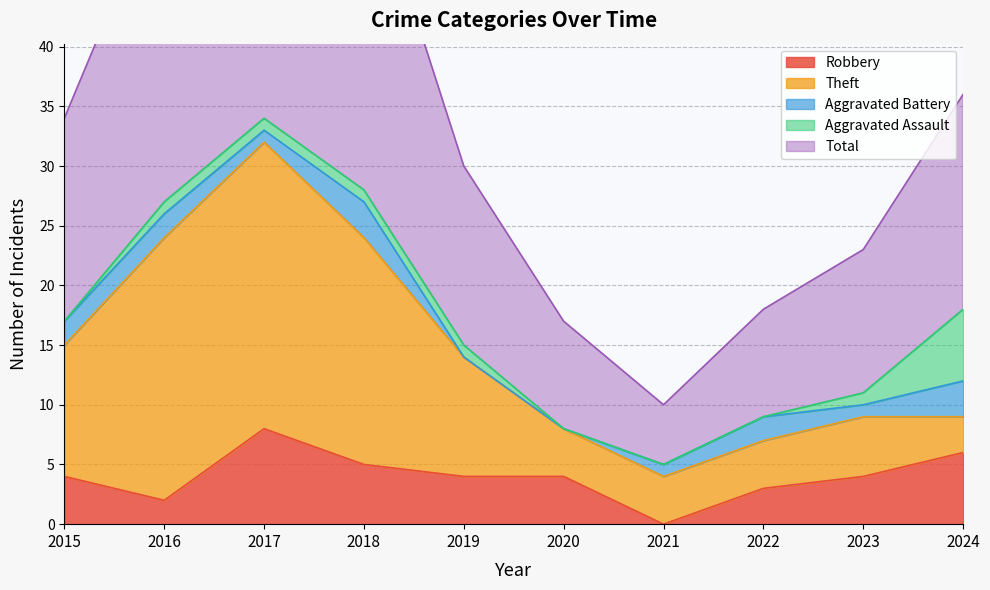

What are all the series names shown in the legend?

Robbery, Theft, Aggravated Battery, Aggravated Assault, Total